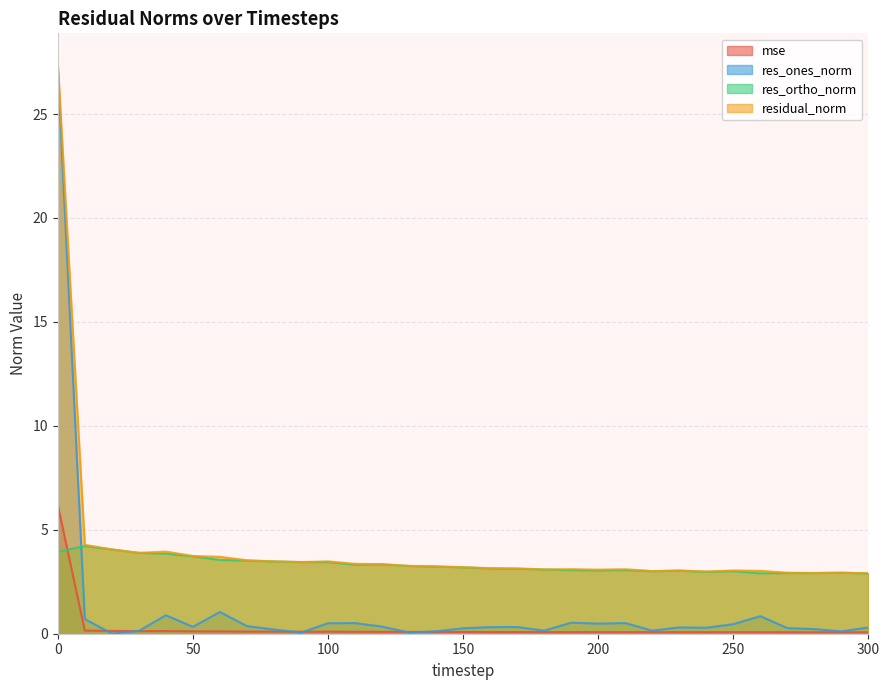

How many interior local valleys does the mse series have?

7